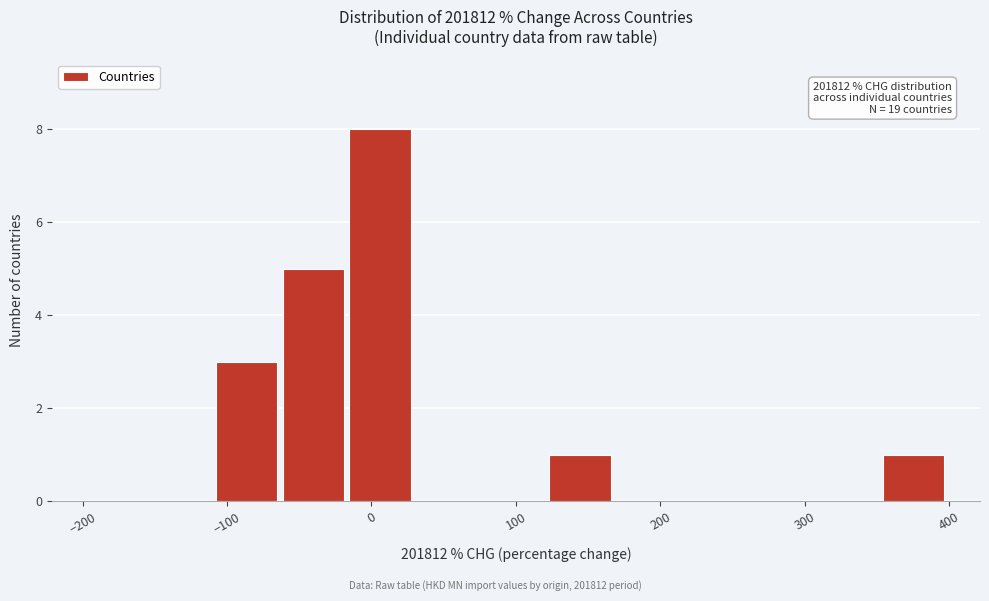

Over which range of the x-axis is the bar tallest?

-20 to 30